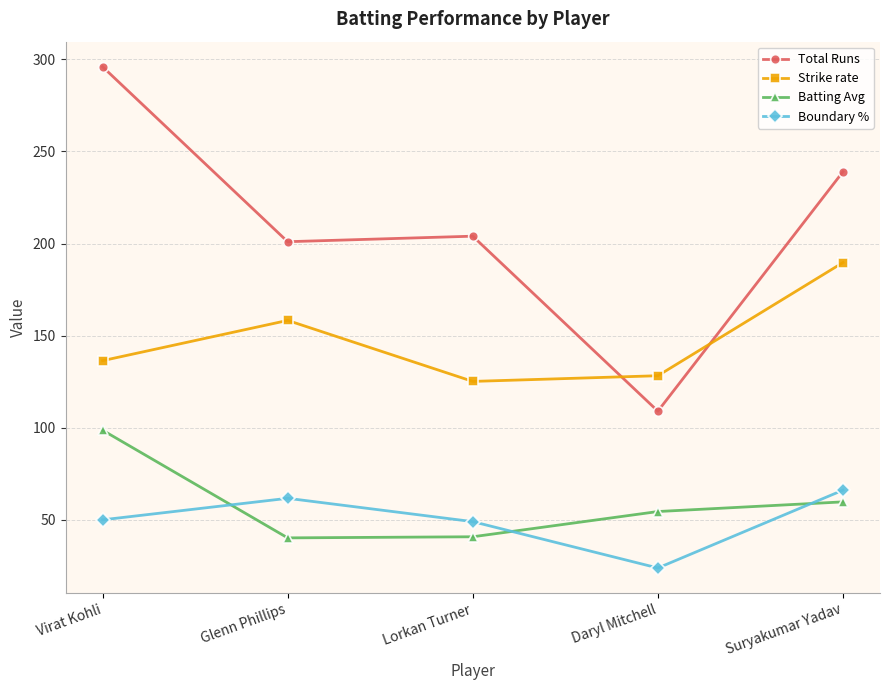

Count the number of data series in this chart.

4